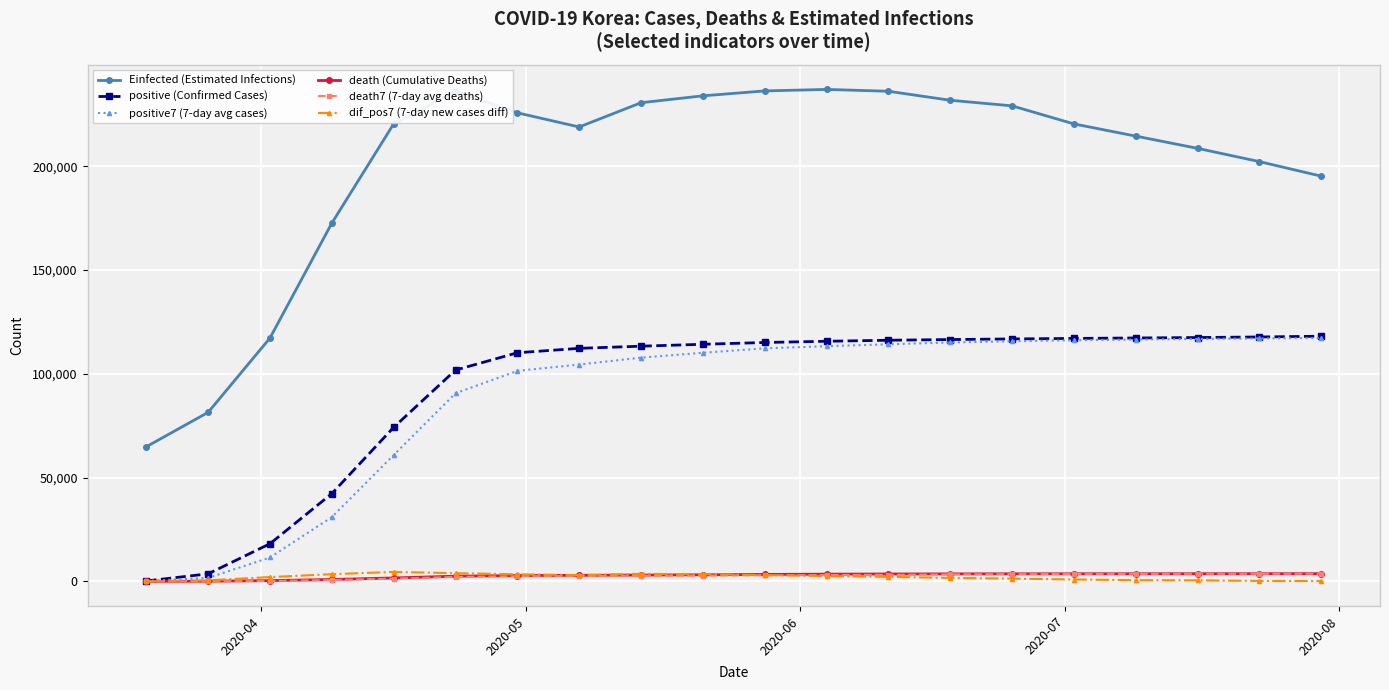

How many values in the Einfected (Estimated Infections) series exceed 220382?

11